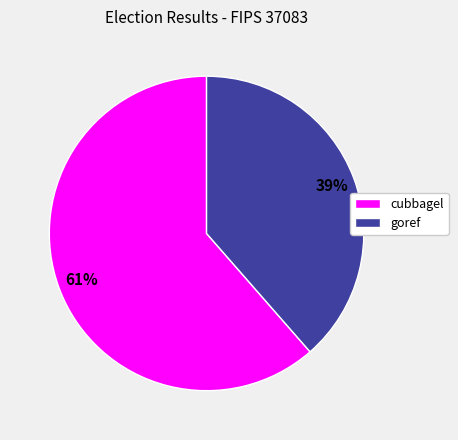

Does goref represent more than half of the total?

No